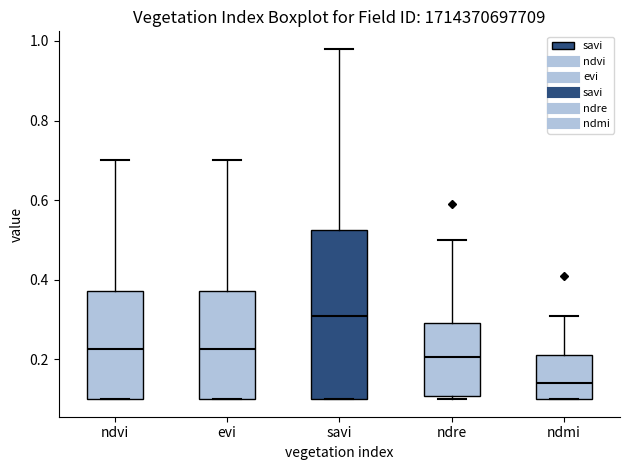

Reading left to right, transcribe this box plot: for each box, give where its median line is, the range the box spans, and where its two whiskers end, as read against the y-axis. The values are not printed on the chart, so give them approximately, as read against the axis.

ndvi: median 0.22, box 0.10 to 0.38, whiskers 0.10 to 0.70
evi: median 0.22, box 0.10 to 0.38, whiskers 0.10 to 0.70
savi: median 0.32, box 0.10 to 0.52, whiskers 0.10 to 0.98
ndre: median 0.20, box 0.10 to 0.30, whiskers 0.10 (just below the box's lower edge) to 0.50
ndmi: median 0.14, box 0.10 to 0.22, whiskers 0.10 to 0.32